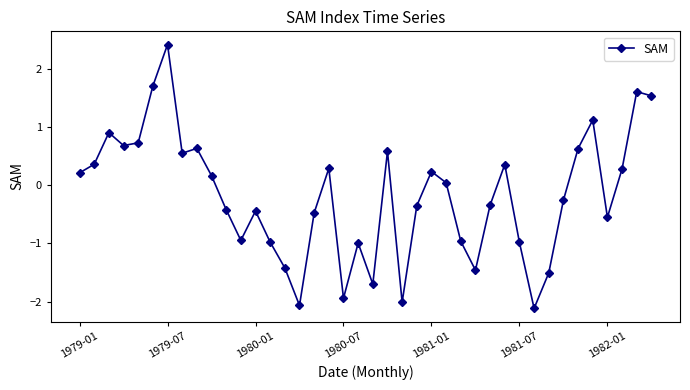

What is the maximum value shown in the chart?

2.4